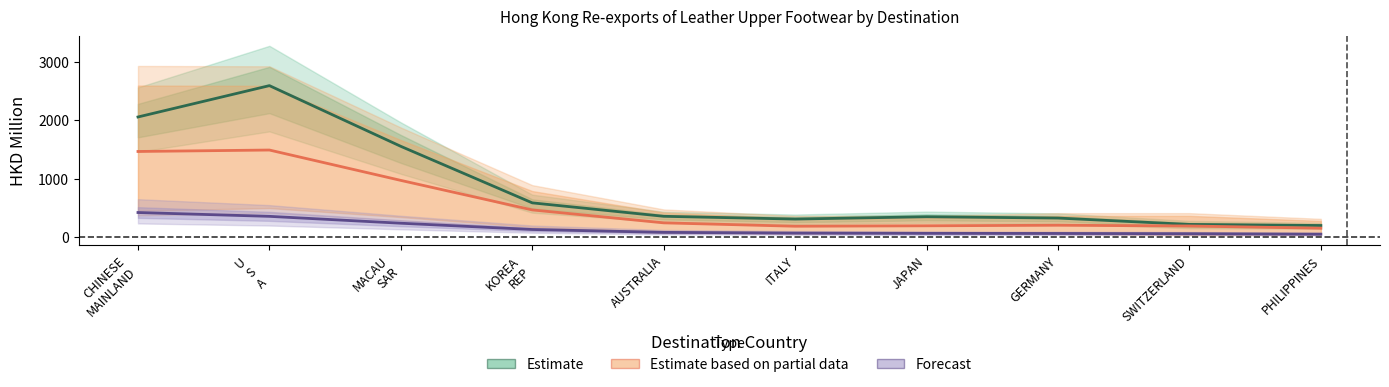

Which series has the widest spread of values?

Estimate